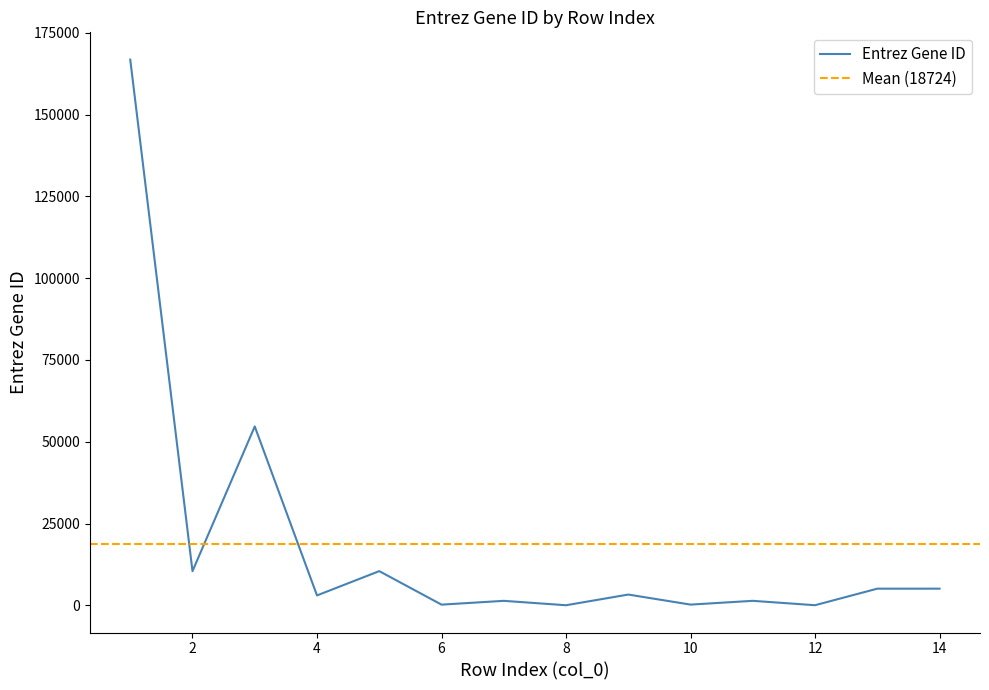

At which category does the data reach its first local valley?

2